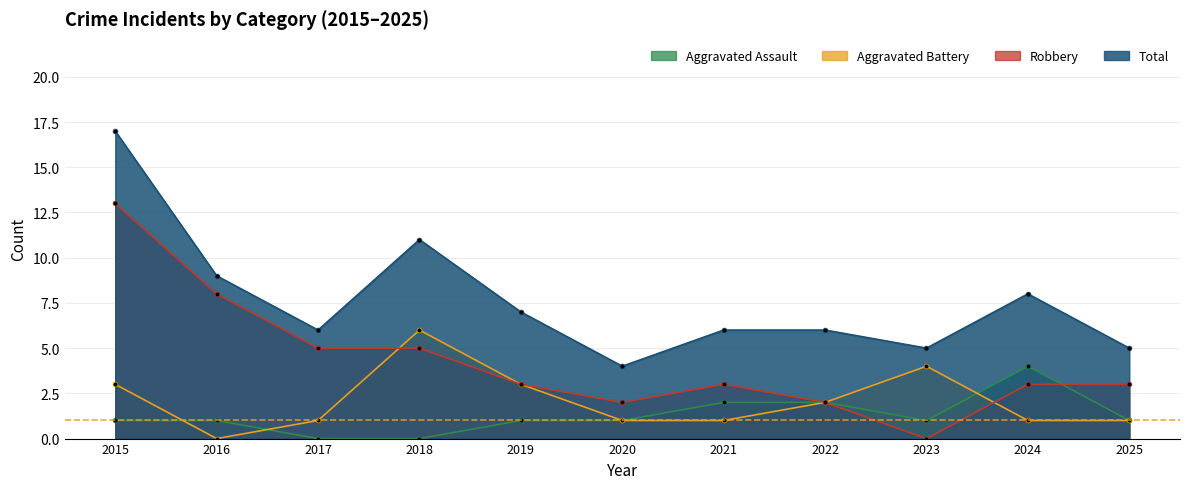

How many lines are shown in the chart?

4